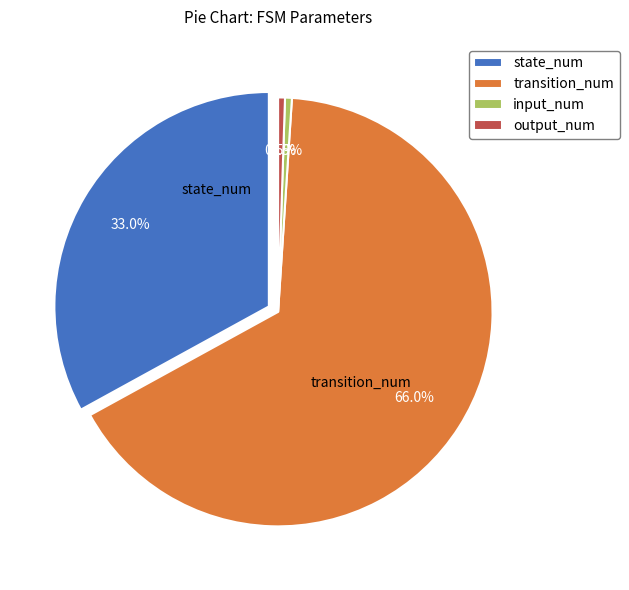

Do input_num and transition_num together represent more than half of the pie?

Yes